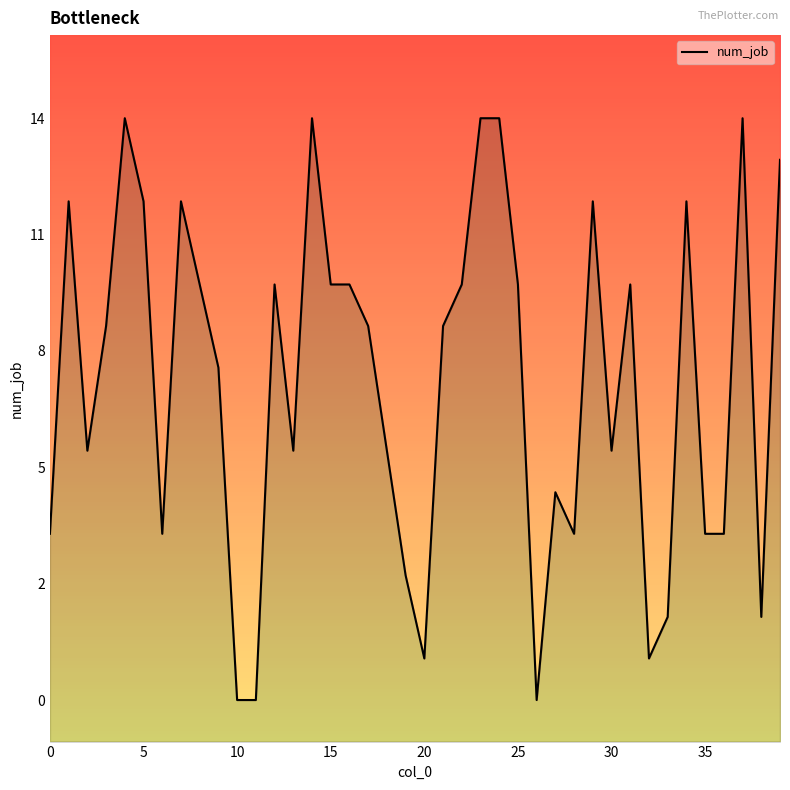

At which category does the chart reach its minimum across all series?

10